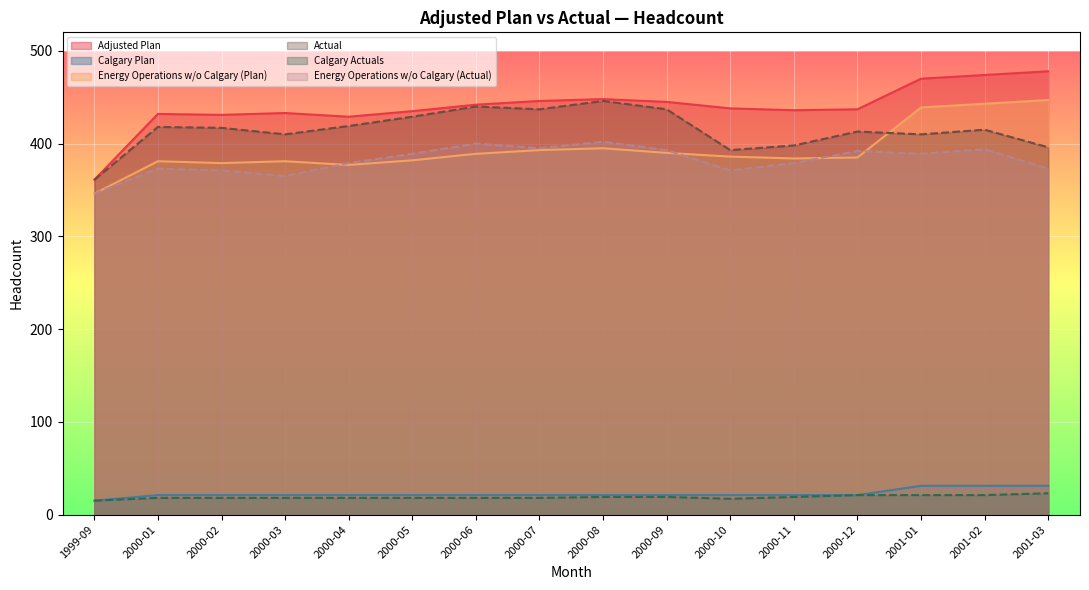

True or false: Energy Operations w/o Calgary (Actual) and Actual cross at least once.

False